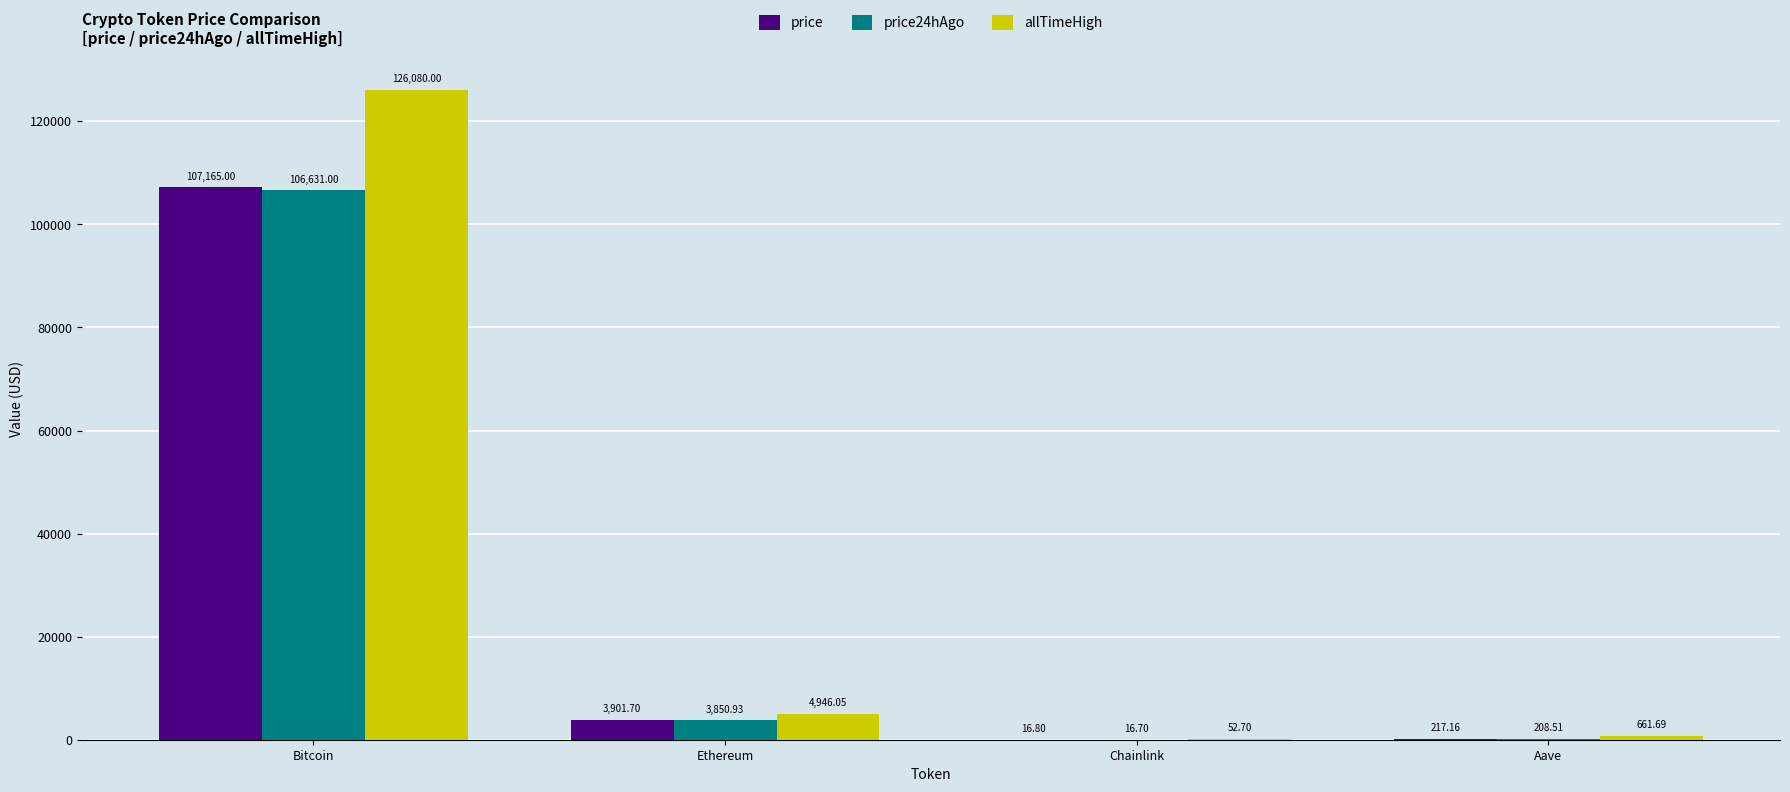

At which category is the sum across all series the highest?

Bitcoin